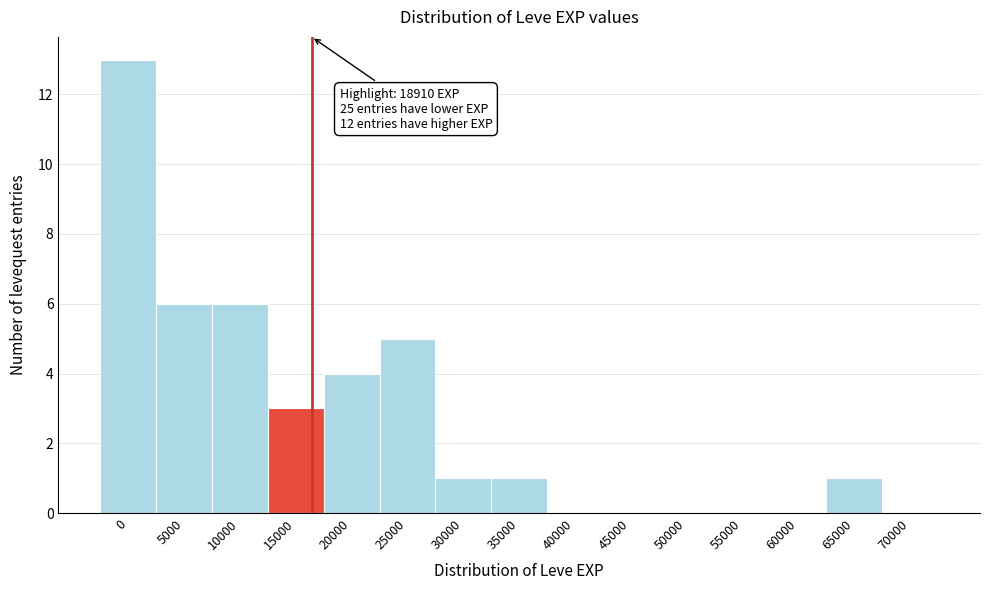

Reading left to right, what are all the values shown in this chart?

0=13	5000=6	10000=6	15000=3	20000=4	25000=5	30000=1	35000=1	40000=0	45000=0	50000=0	55000=0	60000=0	65000=1	70000=0